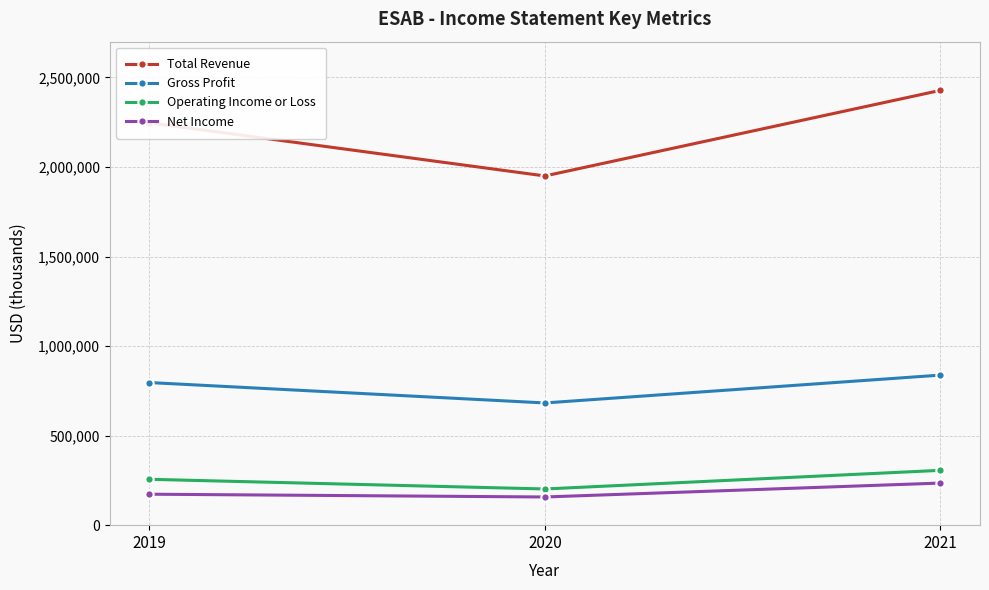

The value of Gross Profit at 2020 is 682500. True or false?

True